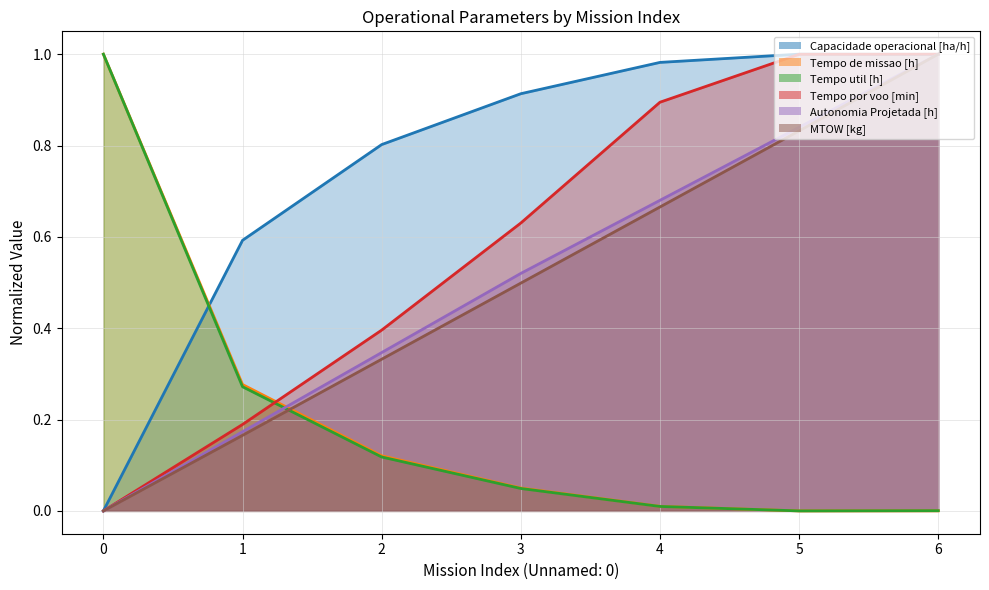

Reading right to left, what are all the values shown in this chart?

Capacidade operacional [ha/h]: 1.0	1.0	1.0	0.9	0.8	0.6	0.0
Tempo de missao [h]: 0.0	0.0	0.0	0.1	0.1	0.3	1.0
Tempo util [h]: 0.0	0.0	0.0	0.0	0.1	0.3	1.0
Tempo por voo [min]: 1.0	1.0	0.9	0.6	0.4	0.2	0.0
Autonomia Projetada [h]: 1.0	0.8	0.7	0.5	0.3	0.2	0.0
MTOW [kg]: 1.0	0.8	0.7	0.5	0.3	0.2	0.0